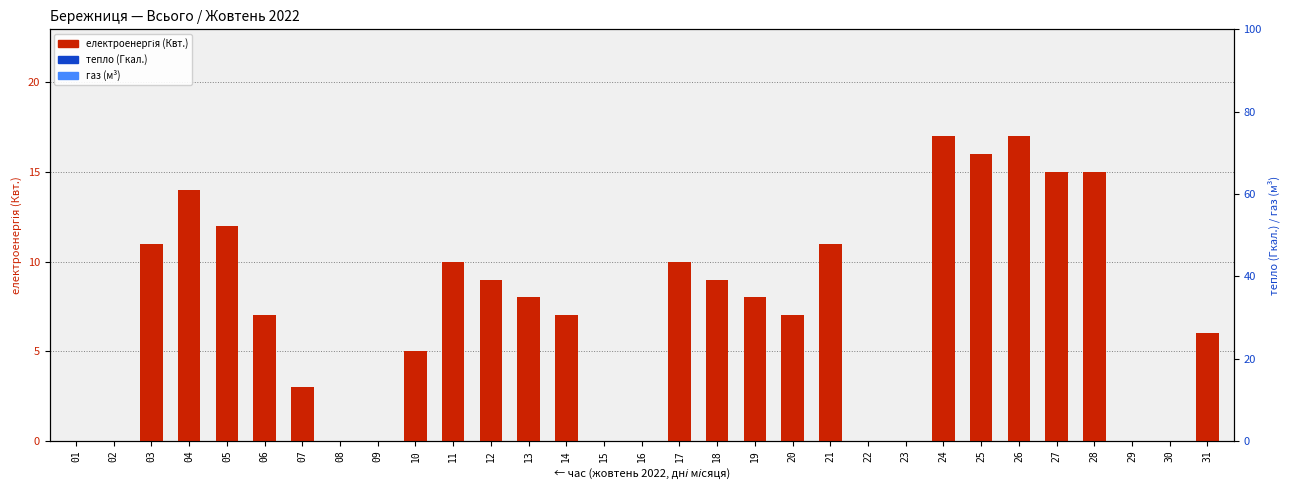

Reading left to right, list all the values displayed in this chart.

електроенергія (Квт.): 01=0	02=0	03=11	04=14	05=12	06=7	07=3	08=0	09=0	10=5	11=10	12=9	13=8	14=7	15=0	16=0	17=10	18=9	19=8	20=7	21=11	22=0	23=0	24=17	25=16	26=17	27=15	28=15	29=0	30=0	31=6
тепло (Гкал.): 01=0	02=0	03=0	04=0	05=0	06=0	07=0	08=0	09=0	10=0	11=0	12=0	13=0	14=0	15=0	16=0	17=0	18=0	19=0	20=0	21=0	22=0	23=0	24=0	25=0	26=0	27=0	28=0	29=0	30=0	31=0
газ (м³): 01=0	02=0	03=0	04=0	05=0	06=0	07=0	08=0	09=0	10=0	11=0	12=0	13=0	14=0	15=0	16=0	17=0	18=0	19=0	20=0	21=0	22=0	23=0	24=0	25=0	26=0	27=0	28=0	29=0	30=0	31=0